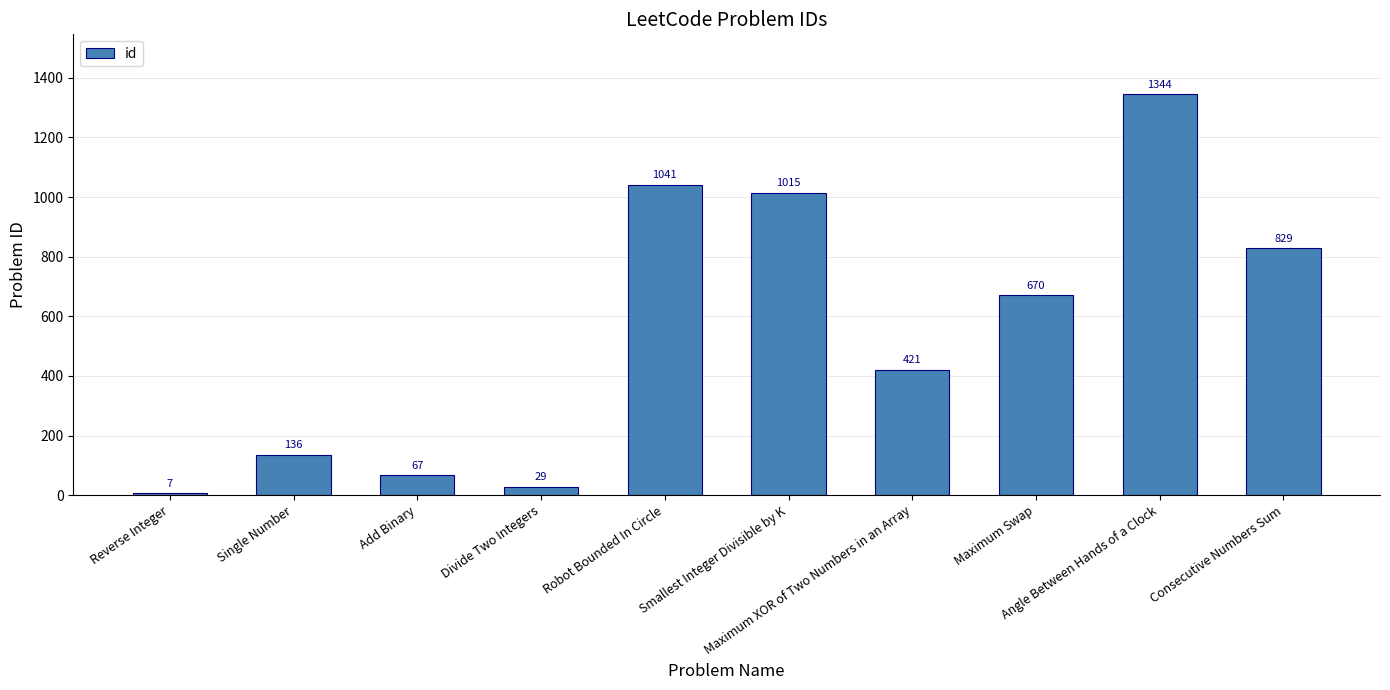

Are the bars horizontal?

No